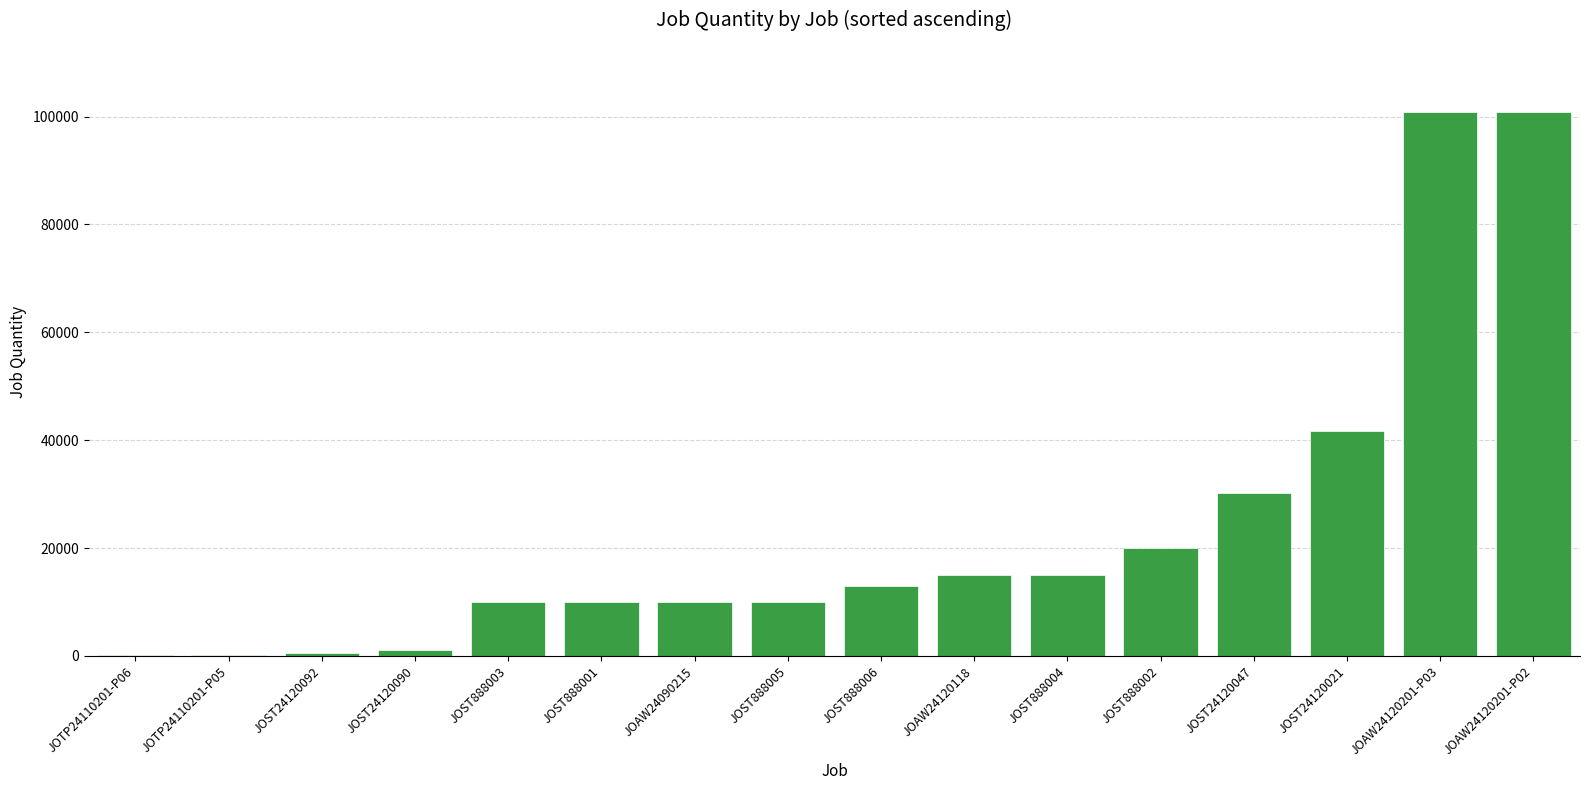

Where is the data nearest to the value 50529?

JOST24120021